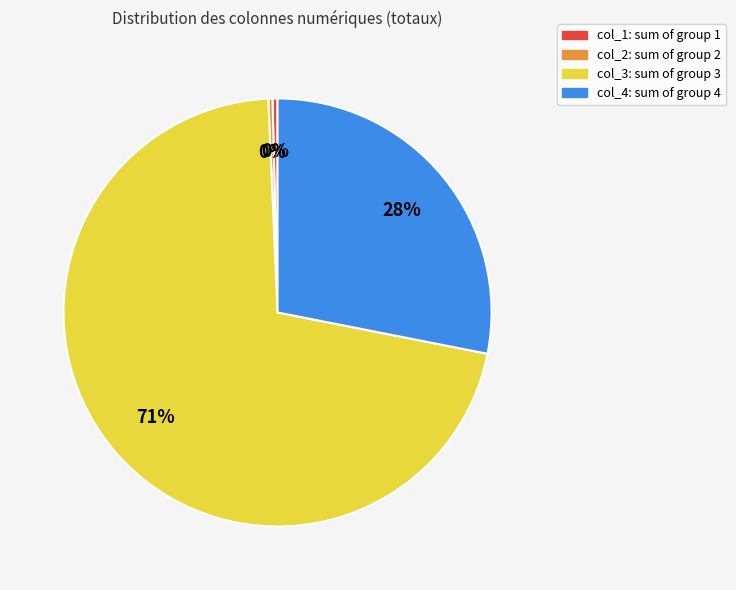

To the nearest percent, what is the average slice percentage?

25%